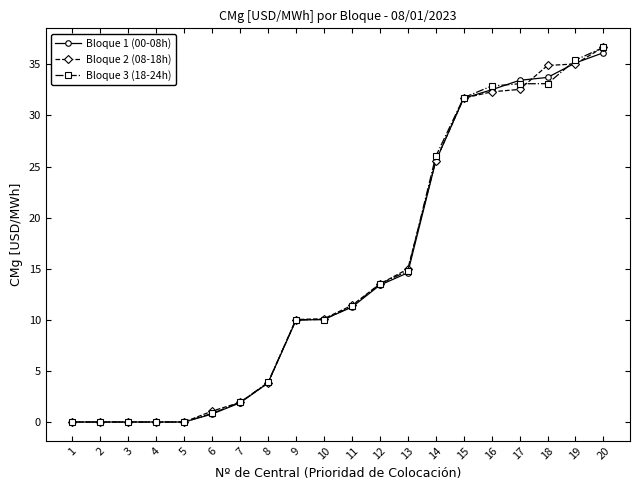

At how many categories does at least one series exceed 17?

7